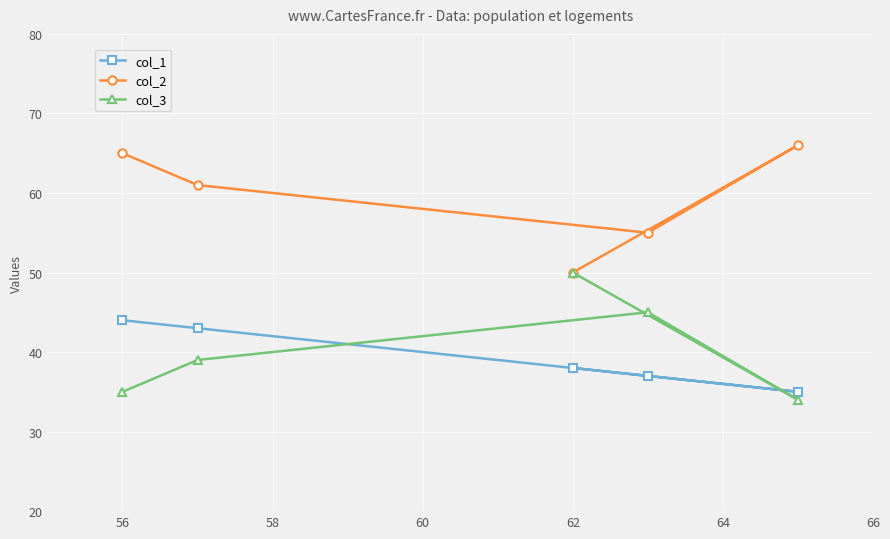

Reading left to right, what are all the values shown in this chart?

col_1: 44	43	38	37	35
col_2: 65	61	50	55	66
col_3: 35	39	50	45	34